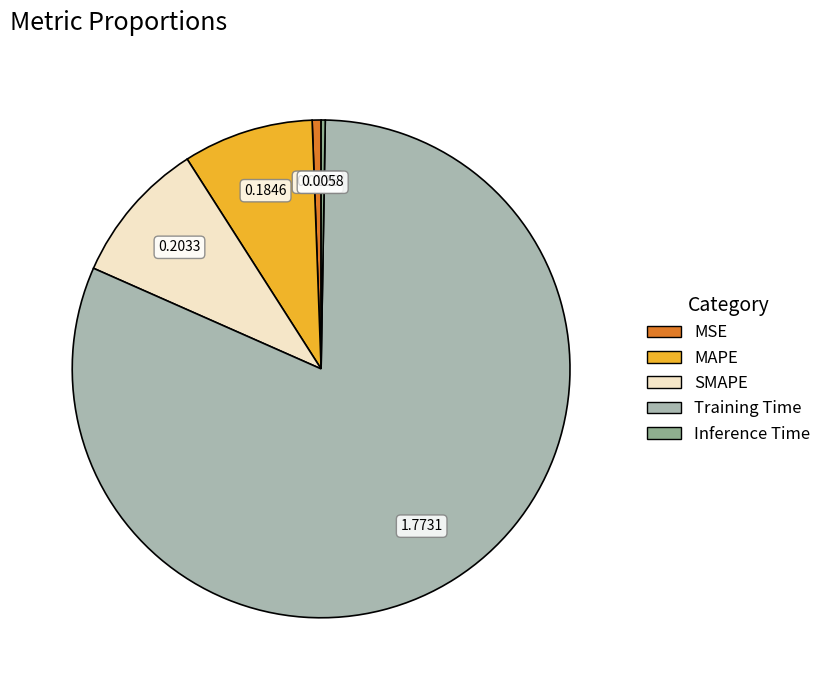

Which slice is the largest?

Training Time